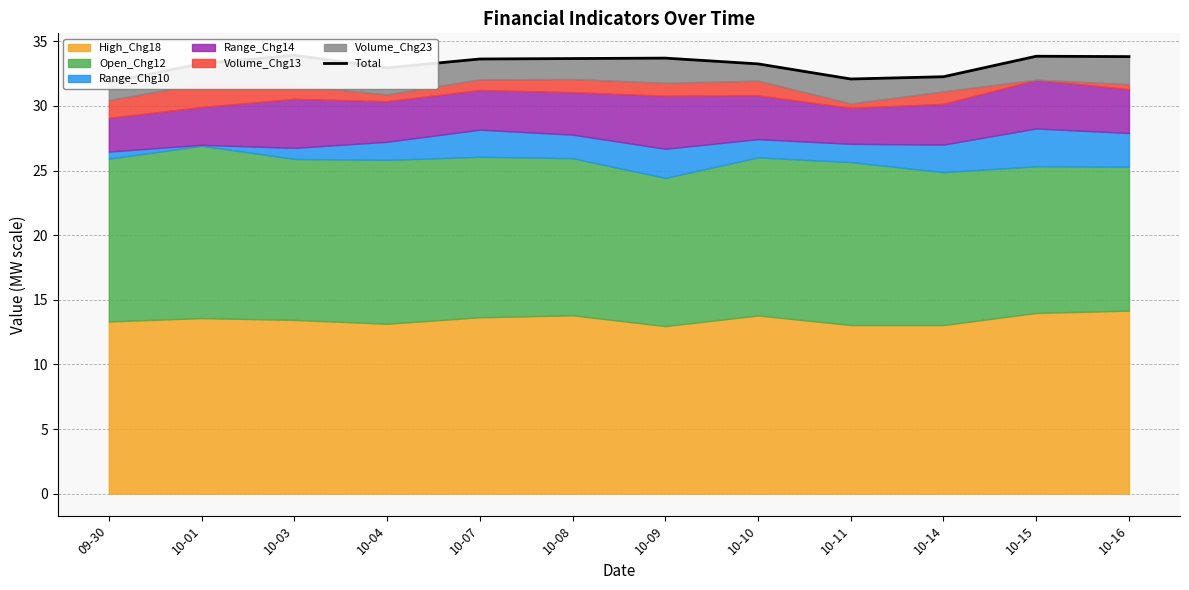

Reading left to right, what are all the values shown in this chart?

31.8	33.3	33.9	33.0	33.6	33.7	33.7	33.3	32.1	32.3	33.8	33.8